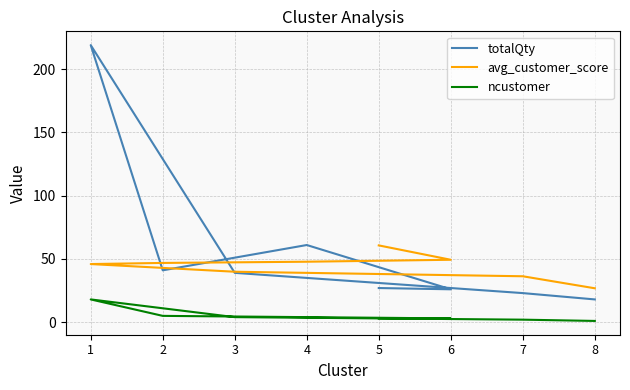

List the series in order of their peak value, highest first.

totalQty, avg_customer_score, ncustomer